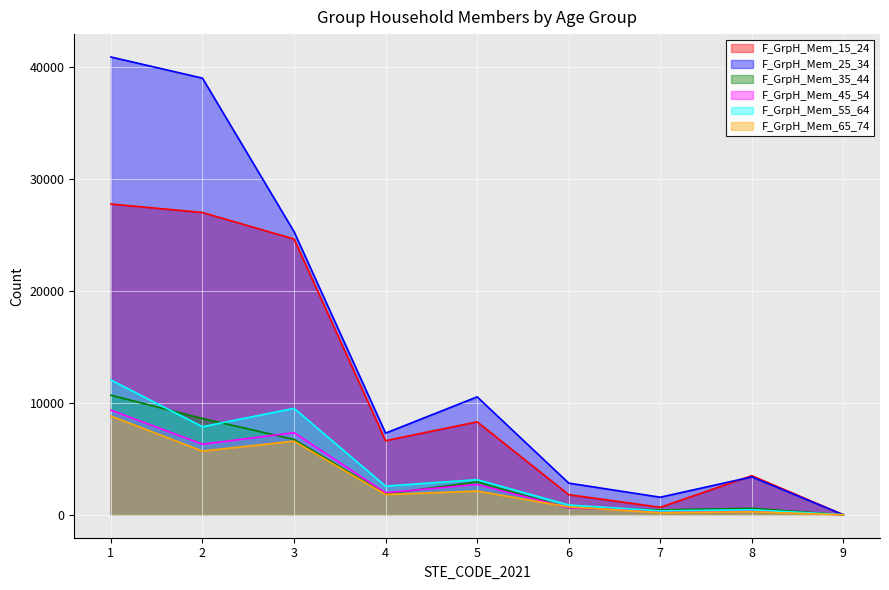

Reading left to right, list all the values displayed in this chart.

F_GrpH_Mem_15_24: 1=27788	2=27029	3=24660	4=6628	5=8313	6=1801	7=675	8=3498	9=7
F_GrpH_Mem_25_34: 1=40932	2=39042	3=25320	4=7304	5=10548	6=2835	7=1575	8=3394	9=5
F_GrpH_Mem_35_44: 1=10691	2=8612	3=6739	4=1878	5=2936	6=611	7=441	8=582	9=4
F_GrpH_Mem_45_54: 1=9358	2=6315	3=7343	4=1975	5=2720	6=619	7=347	8=361	9=5
F_GrpH_Mem_55_64: 1=12054	2=7876	3=9522	4=2569	5=3144	6=879	7=359	8=455	9=10
F_GrpH_Mem_65_74: 1=8830	2=5702	3=6592	4=1820	5=2126	6=709	7=186	8=271	9=0